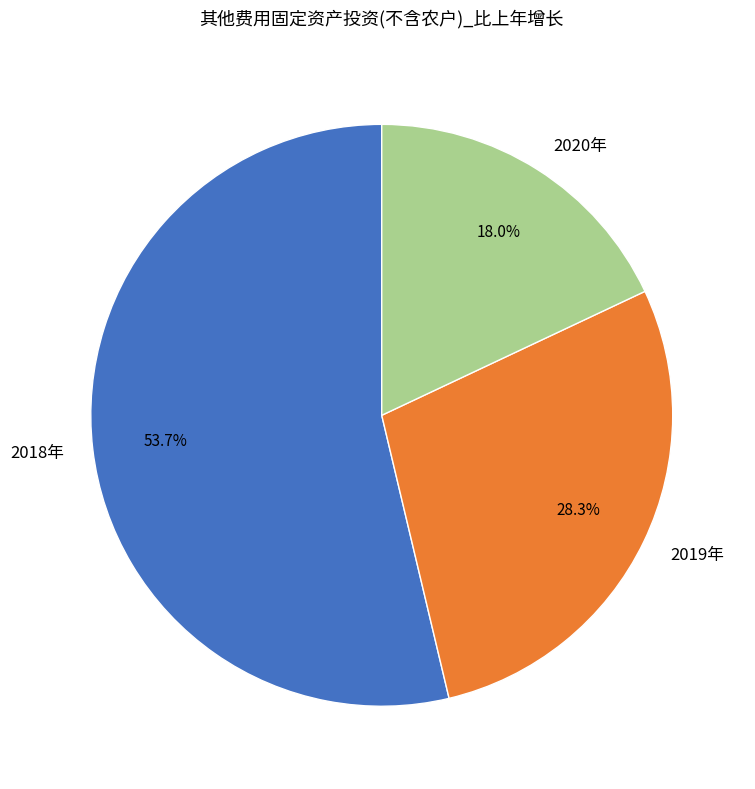

Between 2018年 and 2019年, which is larger?

2018年